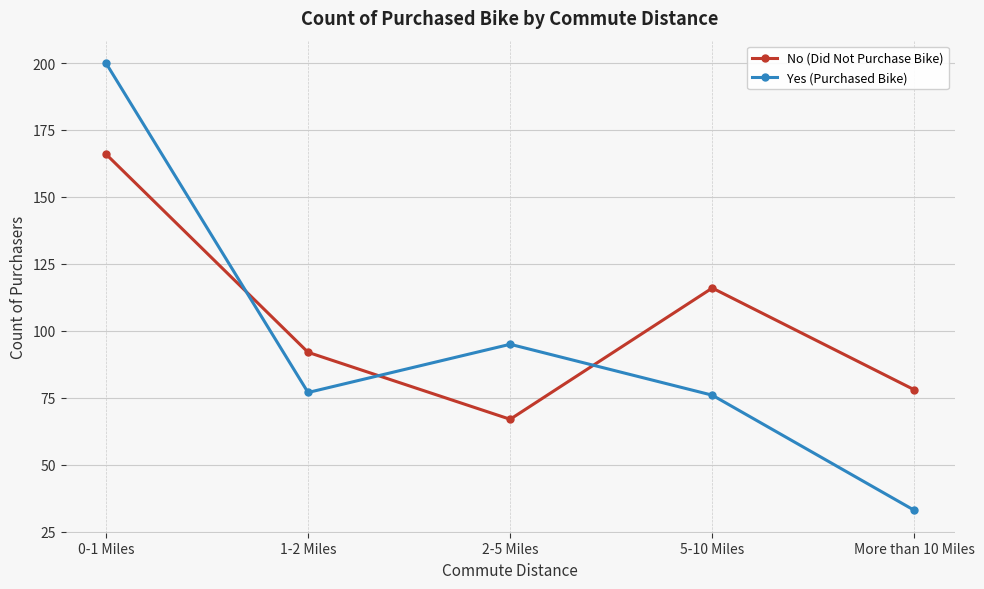

Where does the Yes (Purchased Bike) series first go above 77?

0-1 Miles